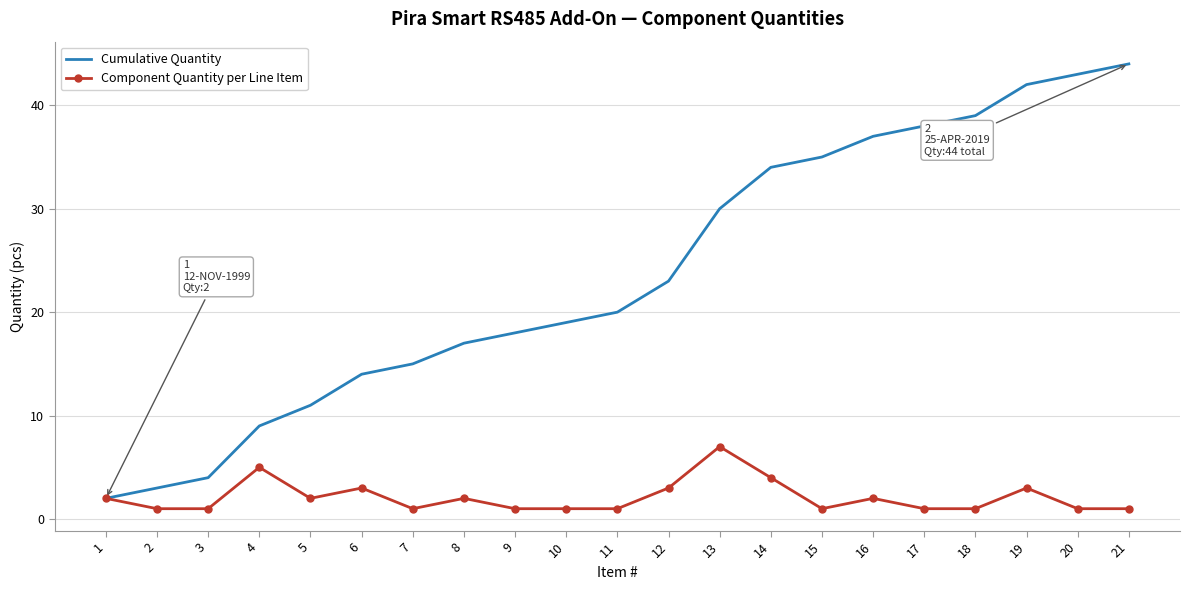

Rank the series by their maximum value, from highest to lowest.

Cumulative Quantity, Component Quantity per Line Item